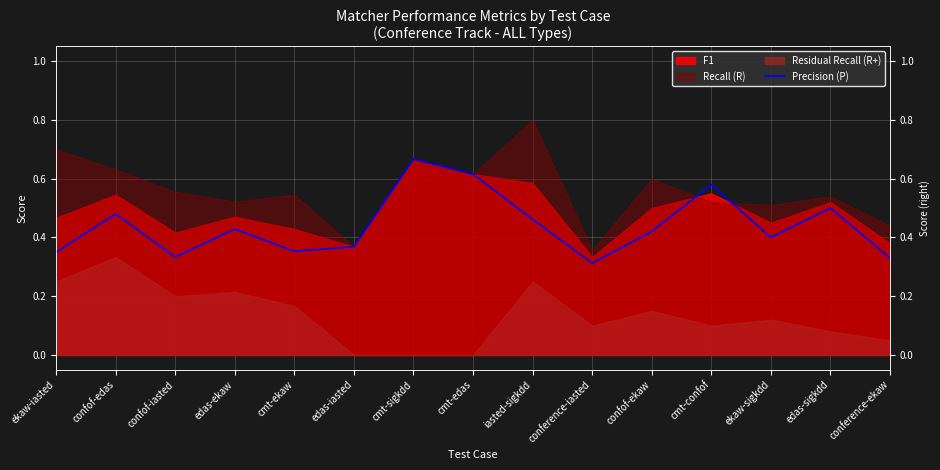

The chart shows a value of 0.2 at cmt-confof. True or false?

False